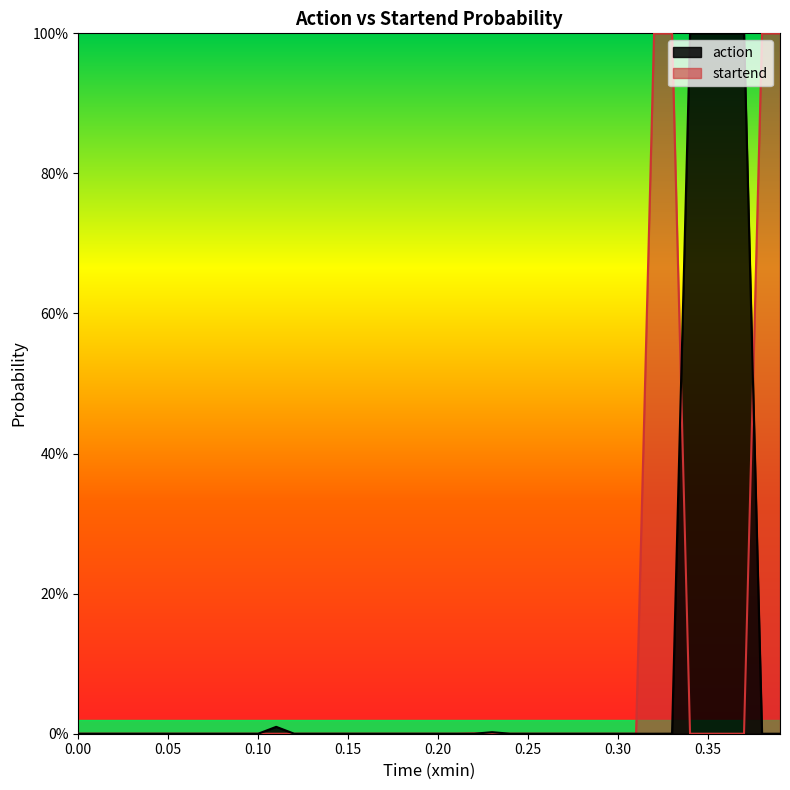

How many values in the action series exceed 0?

37